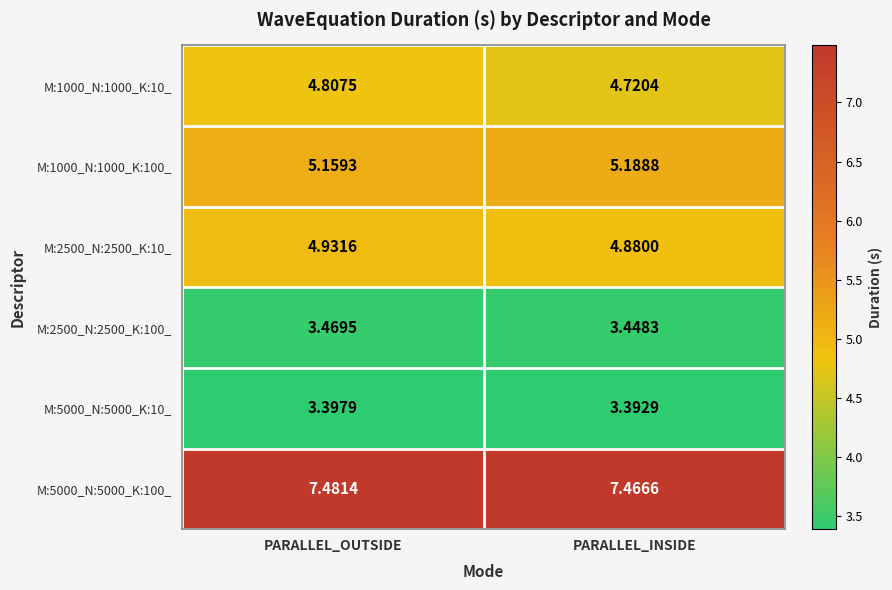

Which category has the highest value across all series?

PARALLEL_OUTSIDE